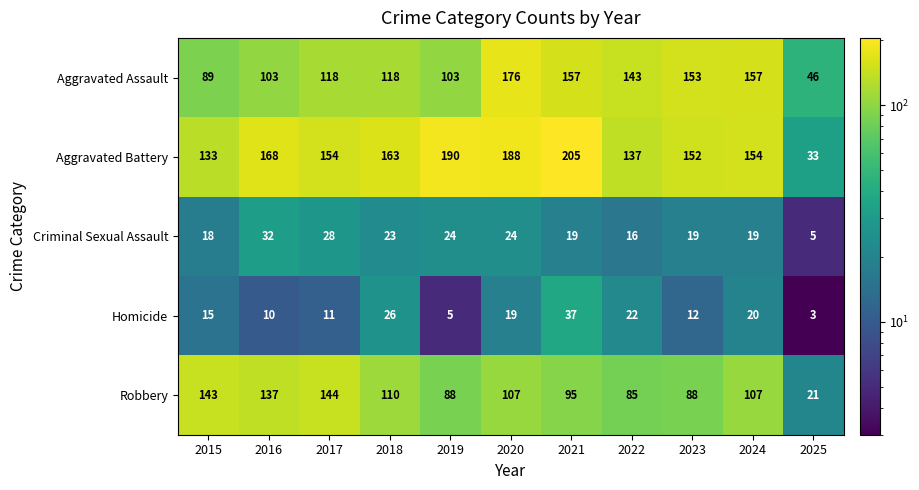

The value of Criminal Sexual Assault at 2024 is 19. True or false?

True